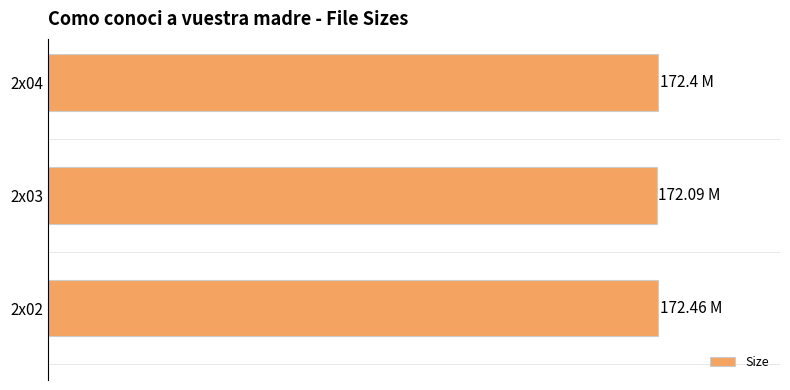

Does the chart contain any negative values?

No